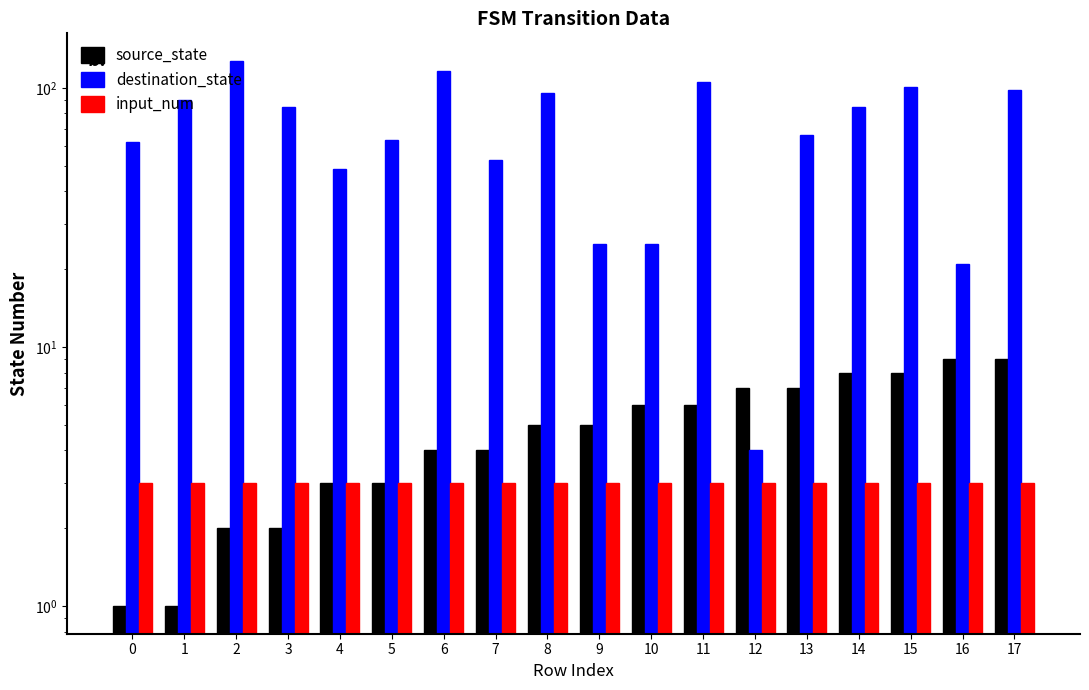

What is the difference between the source_state values at 0 and 5?

2